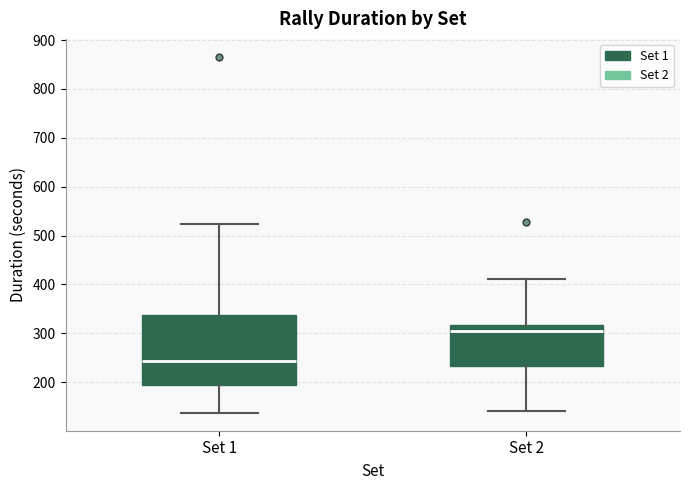

Reading left to right, transcribe this box plot: for each box, give where its median line is, the range the box spans, and where its two whiskers end, as read against the y-axis. The values are not printed on the chart, so give them approximately, as read against the axis.

Set 1: median 240, box 190 to 340, whiskers 140 to 520
Set 2: median 310, box 230 to 320, whiskers 140 to 410